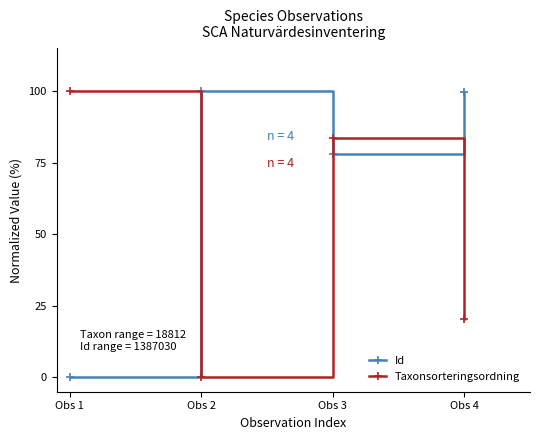

Which category has the lowest value in the Taxonsorteringsordning series?

Obs 2